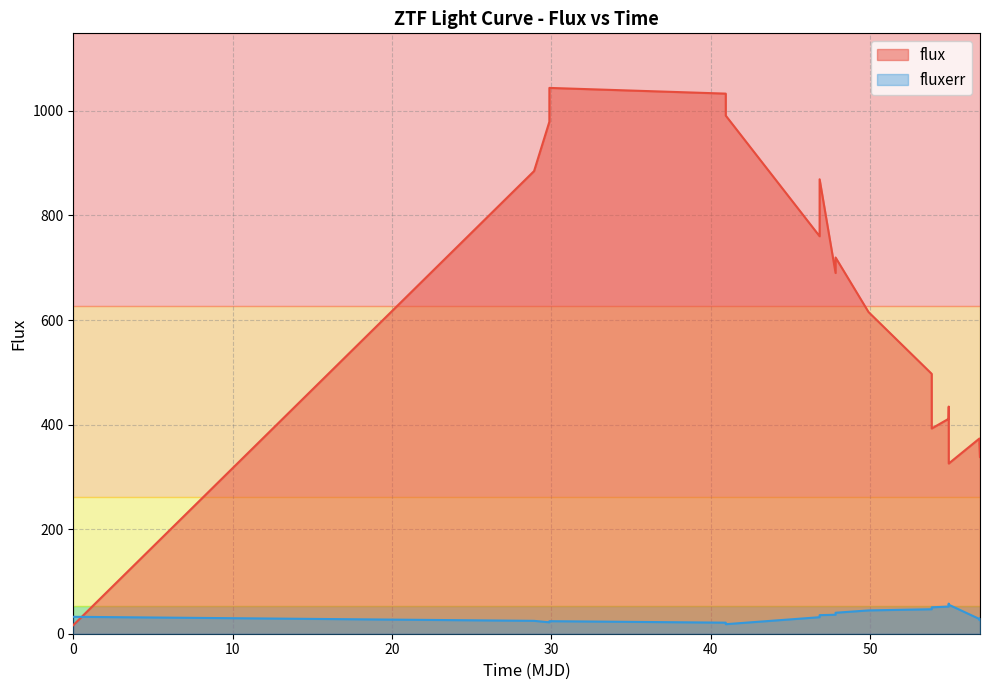

Rank the series by their maximum value, from highest to lowest.

flux, fluxerr